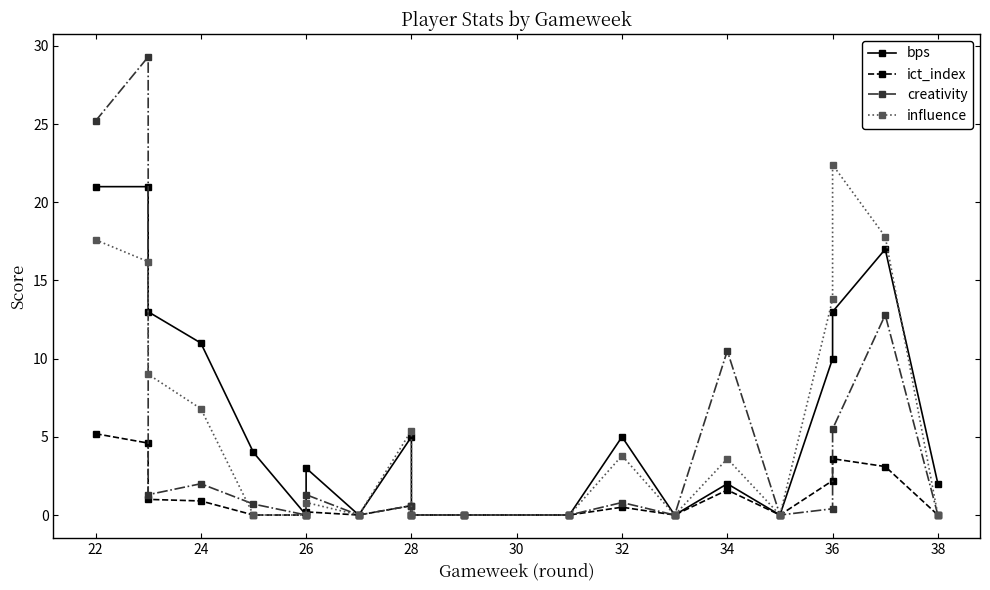

How many interior local valleys does the ict_index series have?

3